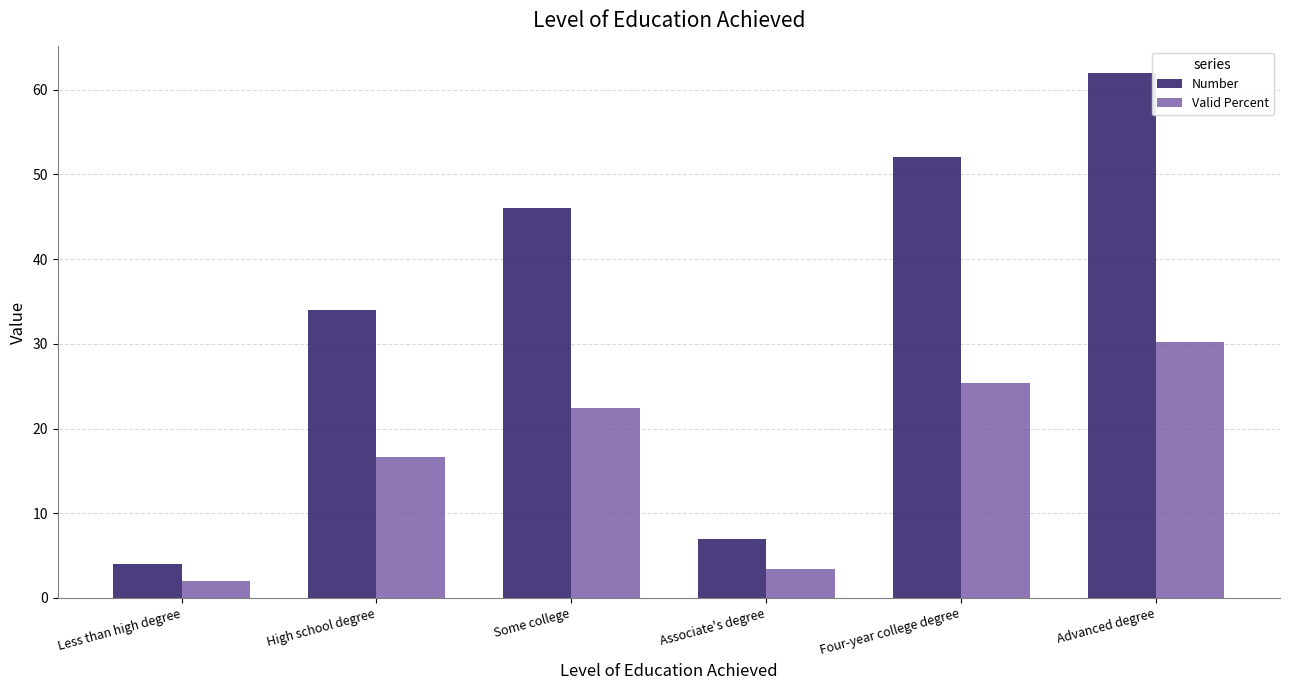

How many data points does each series have?

6